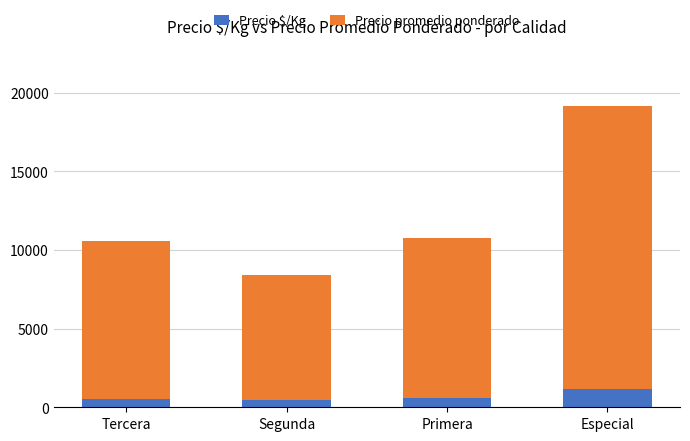

What is the difference between the second highest and minimum values in the Precio $/Kg series?

154.9